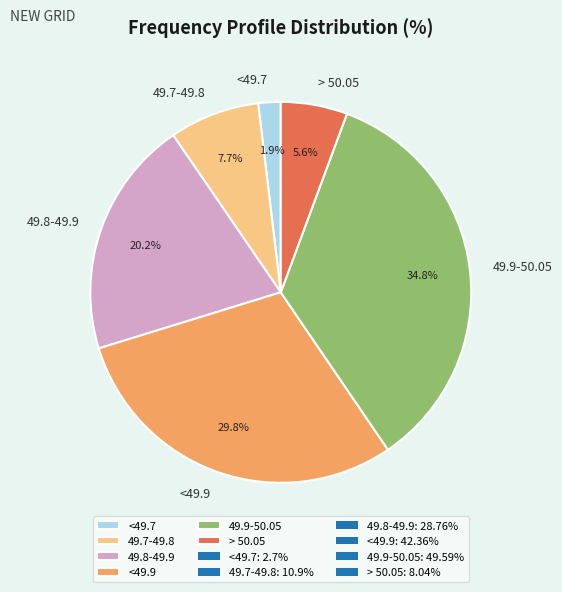

What is the ratio of the value at 49.9-50.05 to the value at 49.8-49.9?

1.7